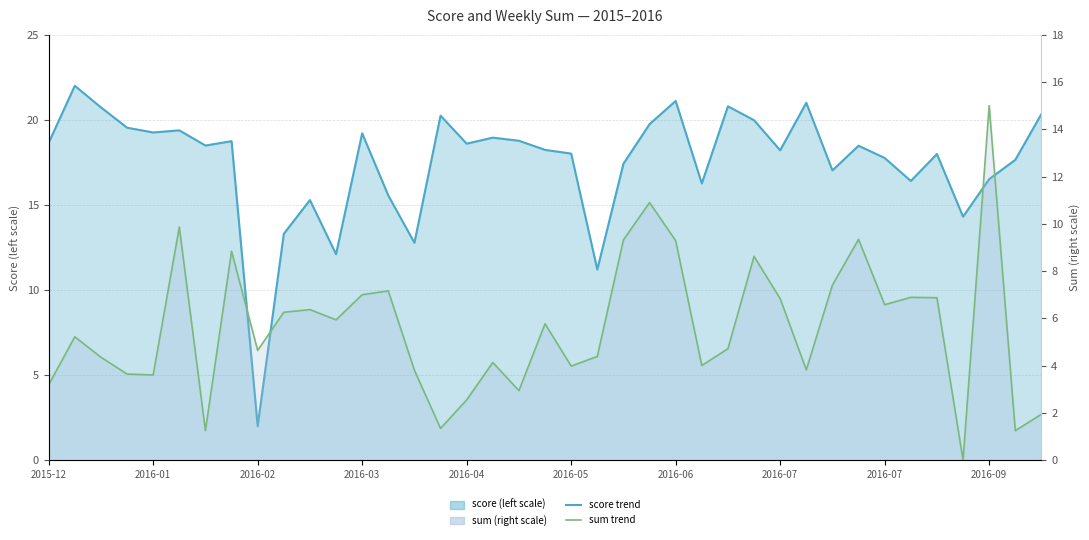

What is the average value of the sum trend series?

5.6